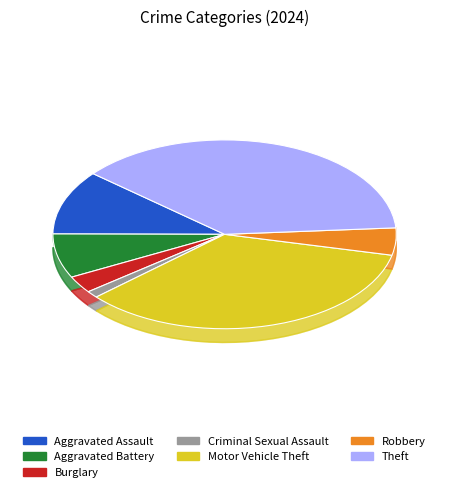

How many segments does this pie chart have?

7